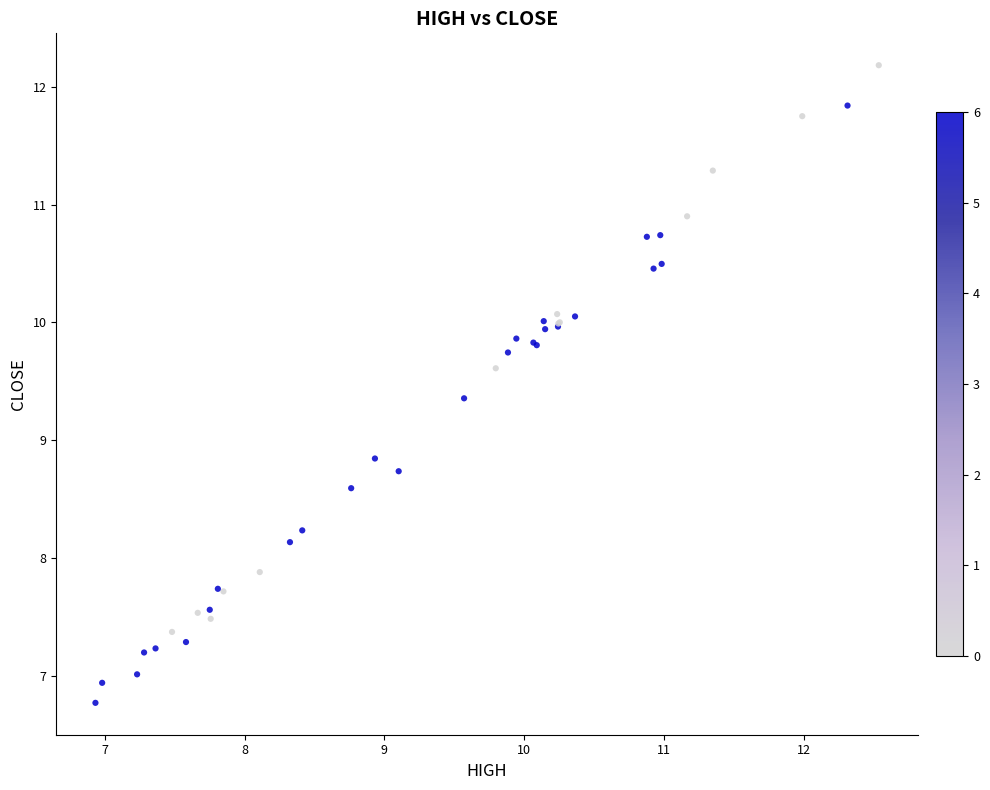

What Y value in the scatter plot is closest to 9?

8.8